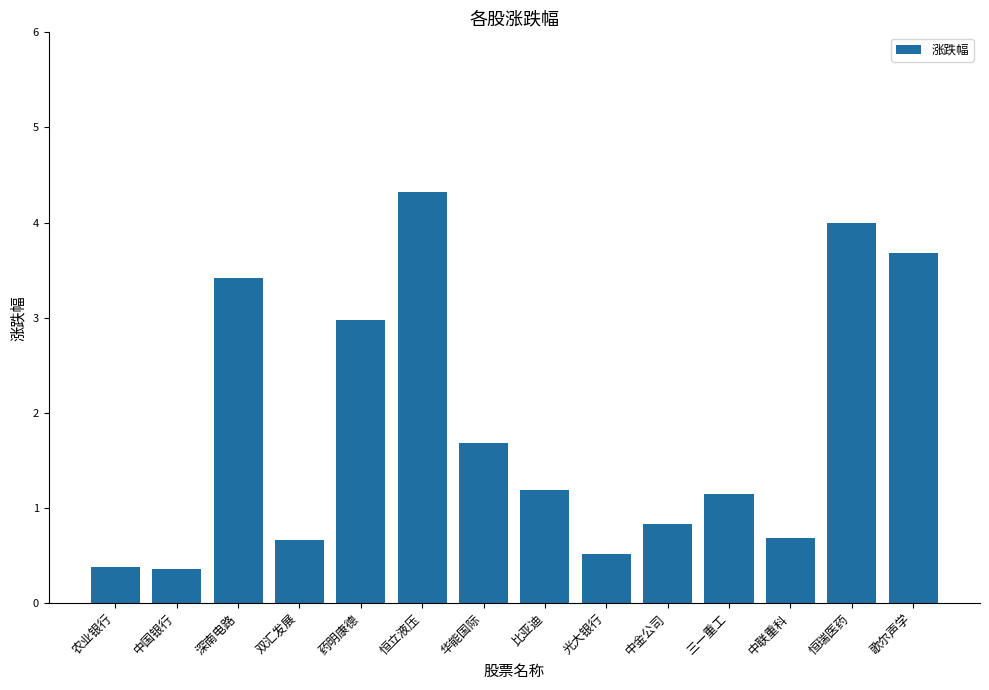

What is the label of the 7th bar from the left?

华能国际